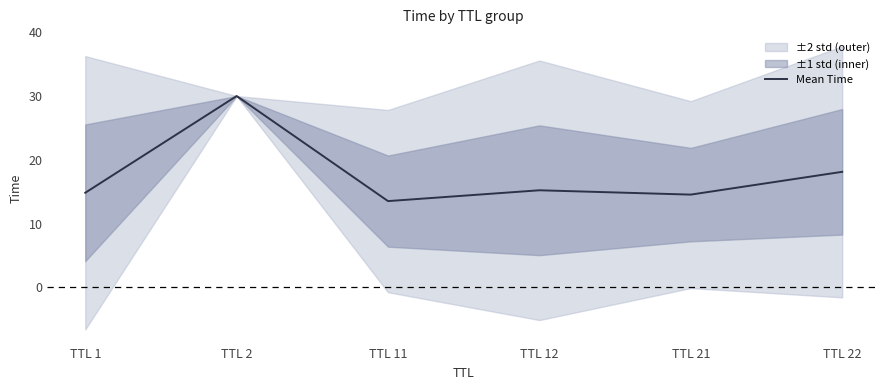

The chart shows a value of 14.5 at TTL 21. True or false?

True